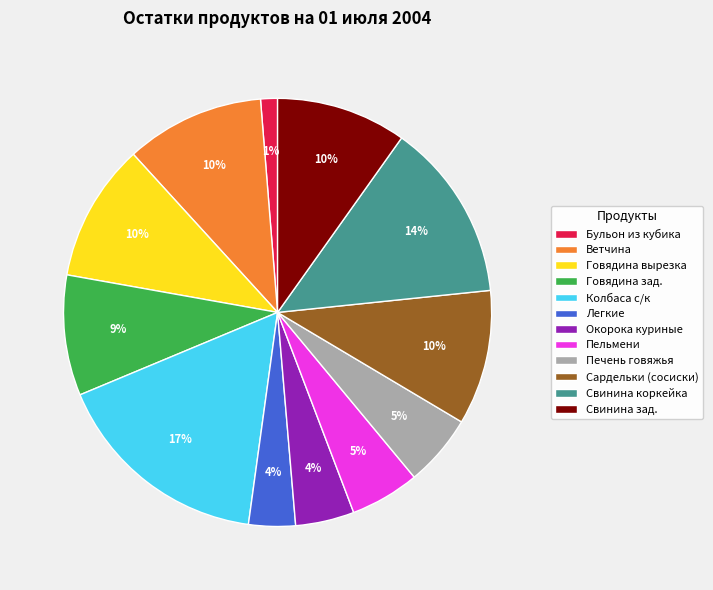

Which category has the biggest portion of the pie?

Колбаса с/к